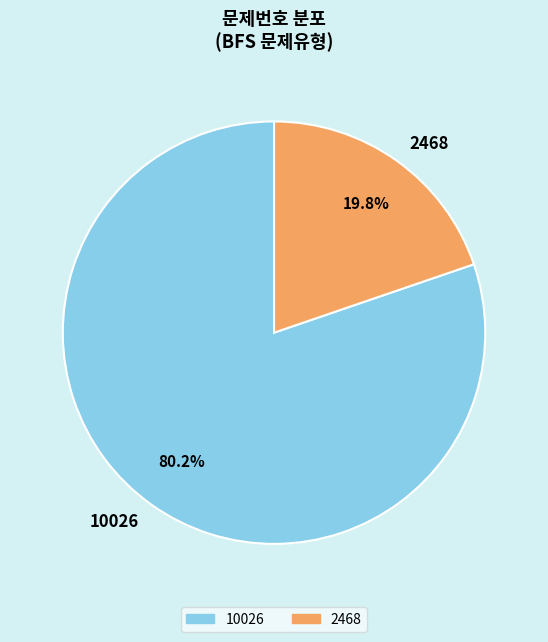

Rank the categories by value from highest to lowest.

10026, 2468